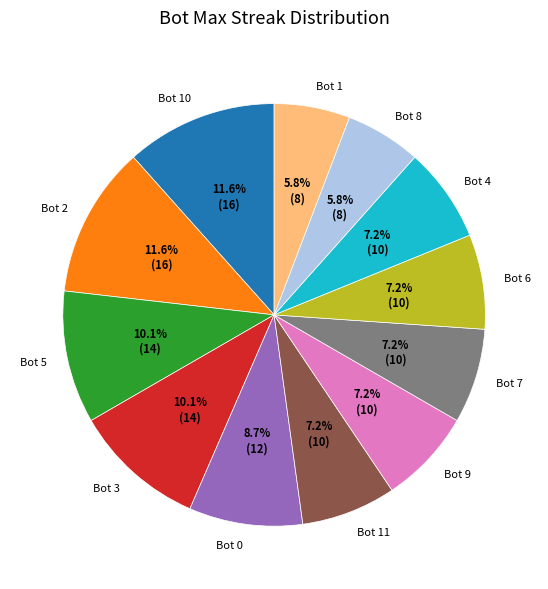

How much of the chart is everything except Bot 9?

92.8%